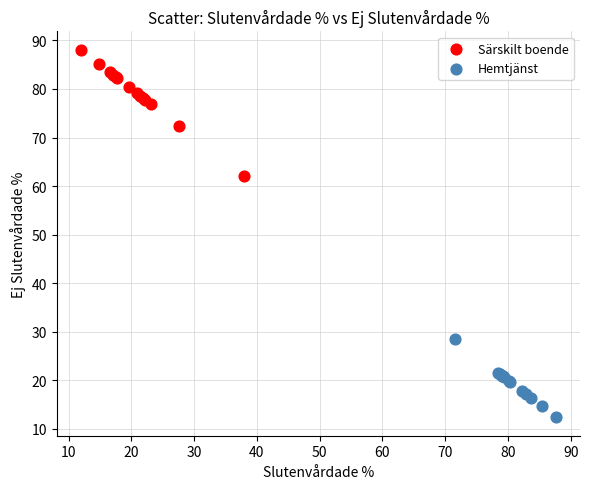

Which series contains the lowest Y value?

Hemtjänst